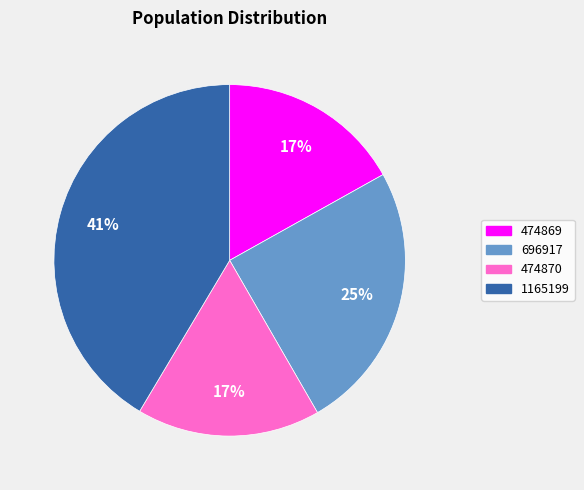

The 1165199 slice represents 41% of the pie. True or false?

True